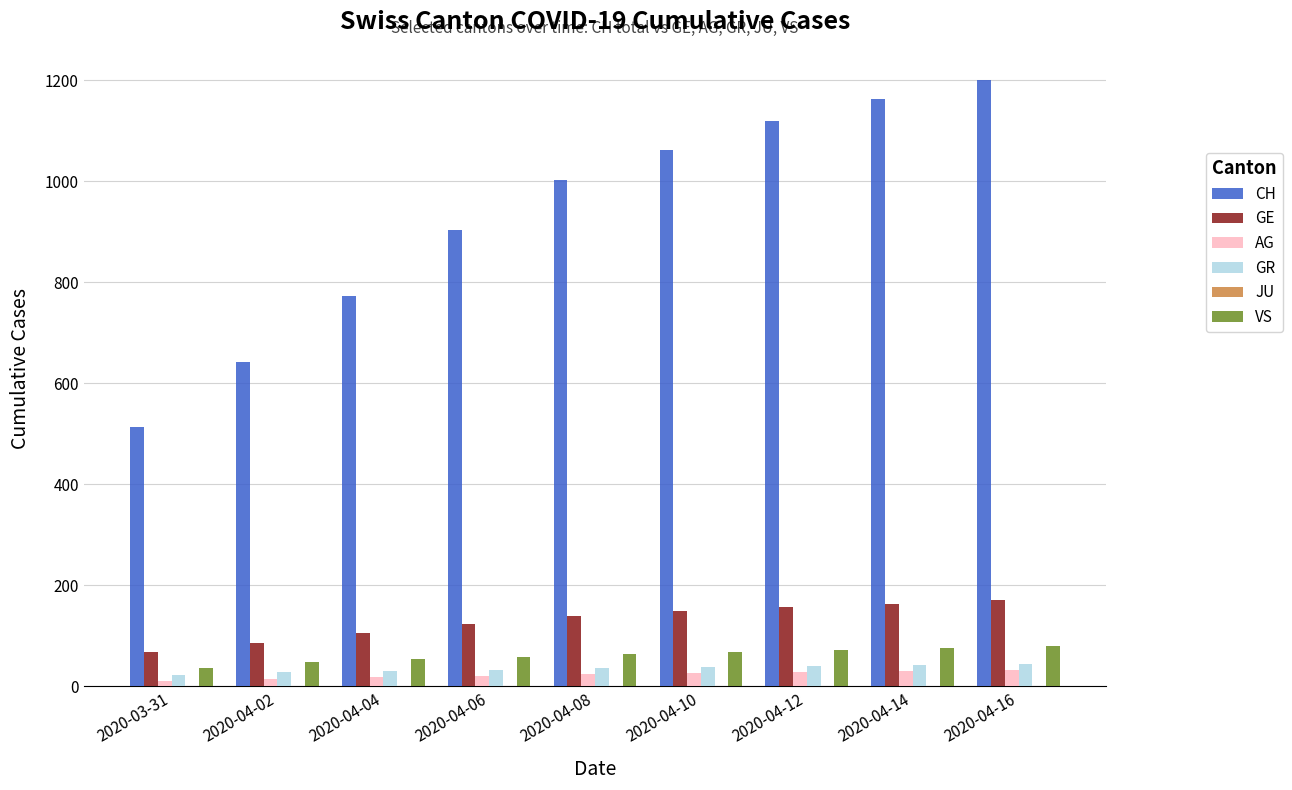

Is the value of CH at 2020-04-10 greater than the value of AG at 2020-04-16?

Yes